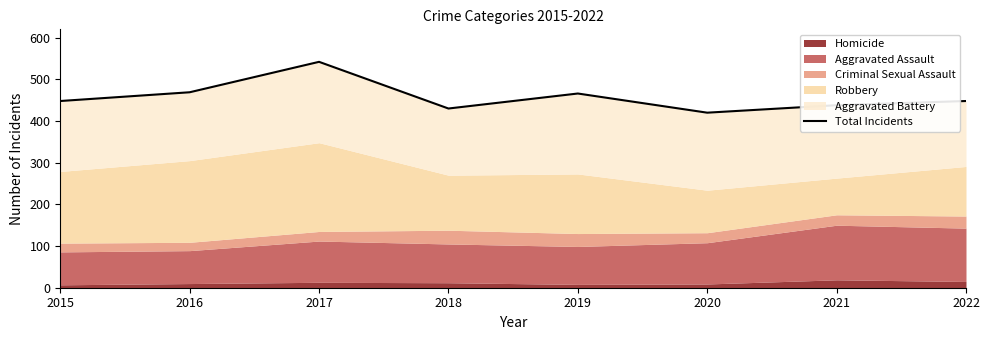

What is the value of the 4th point from the left?

430